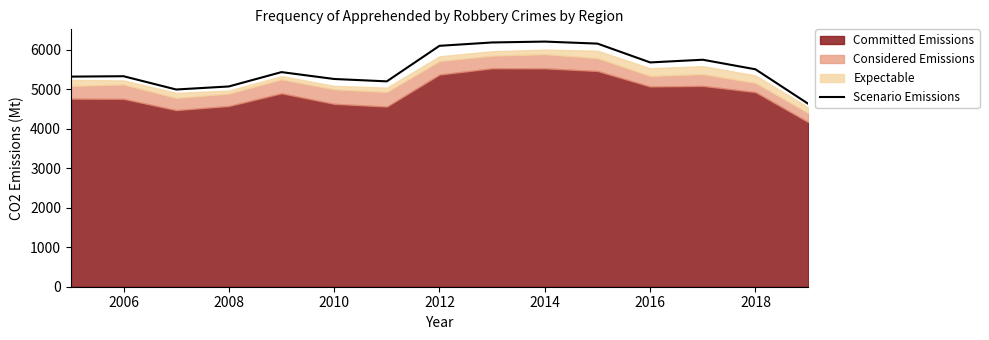

The Scenario Emissions series shows 5325 at 2006. True or false?

True